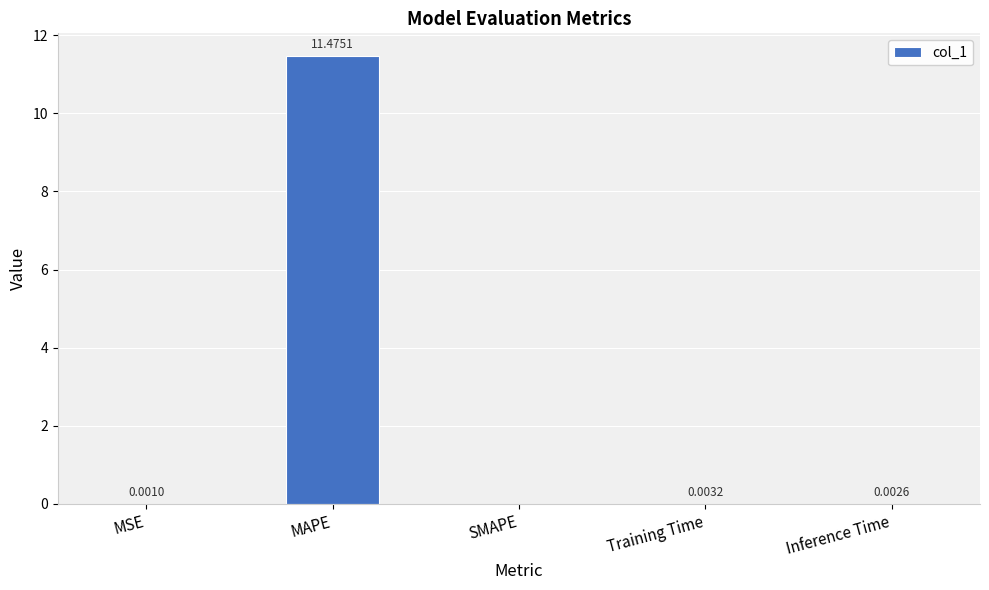

How many categories are shown in the chart?

5